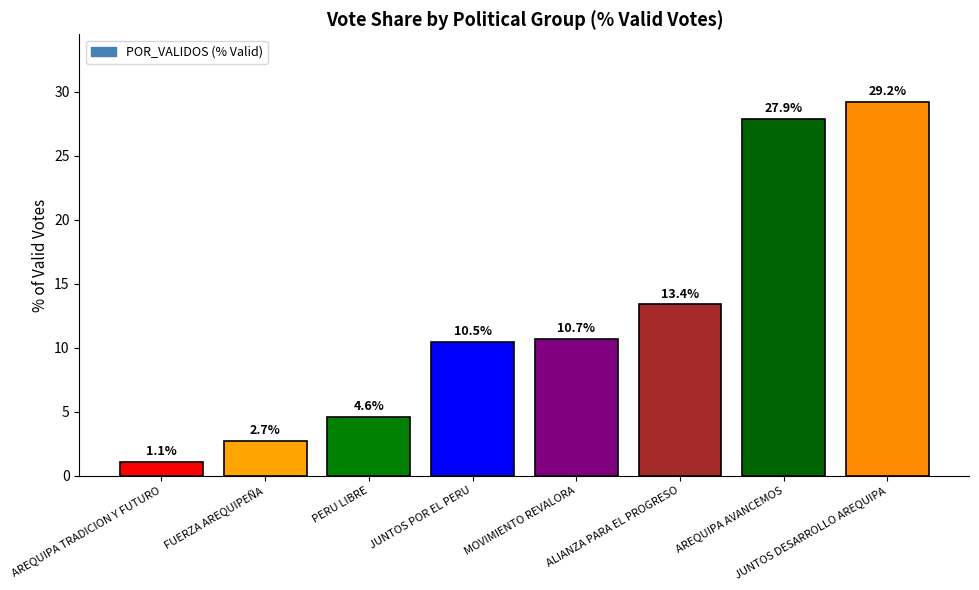

Between MOVIMIENTO REVALORA and AREQUIPA AVANCEMOS, which is larger?

AREQUIPA AVANCEMOS